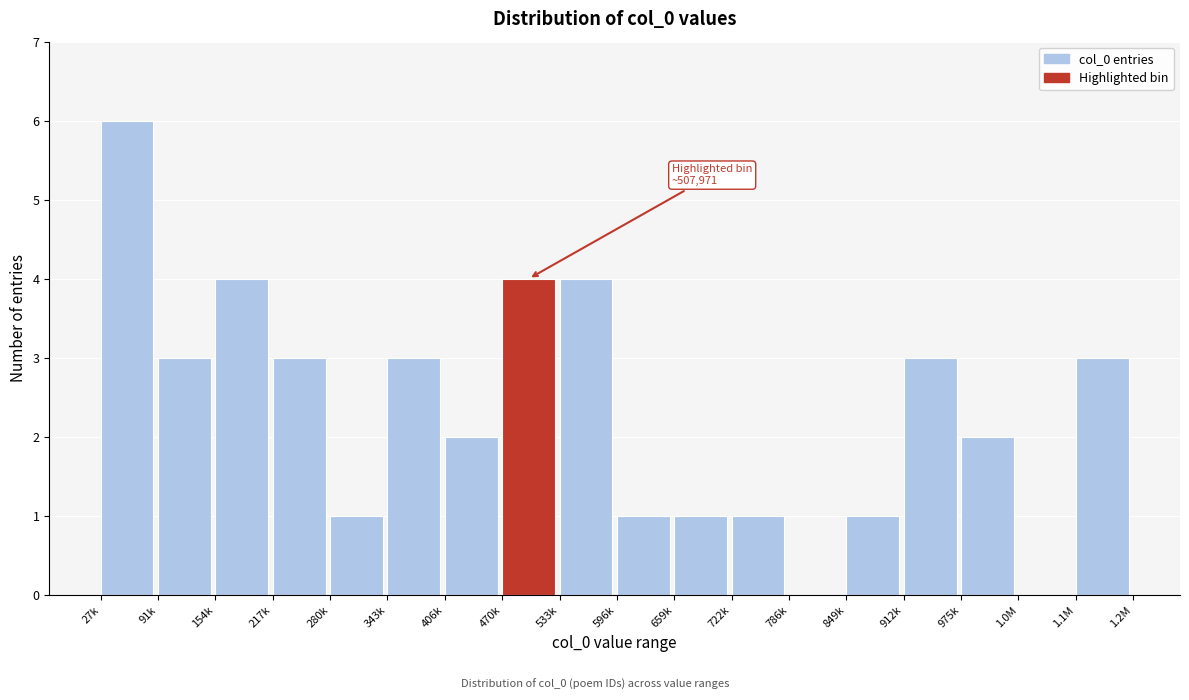

Reading right to left, extract all data points from this chart.

1.1M=3	1.0M=0	975k=2	912k=3	849k=1	786k=0	722k=1	659k=1	596k=1	533k=4	470k=4	406k=2	343k=3	280k=1	217k=3	154k=4	91k=3	27k=6